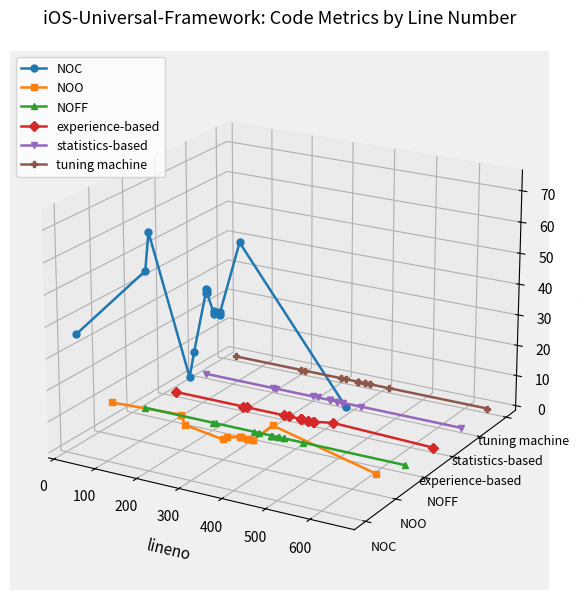

The value of NOO at 500 is -0.0. True or false?

False